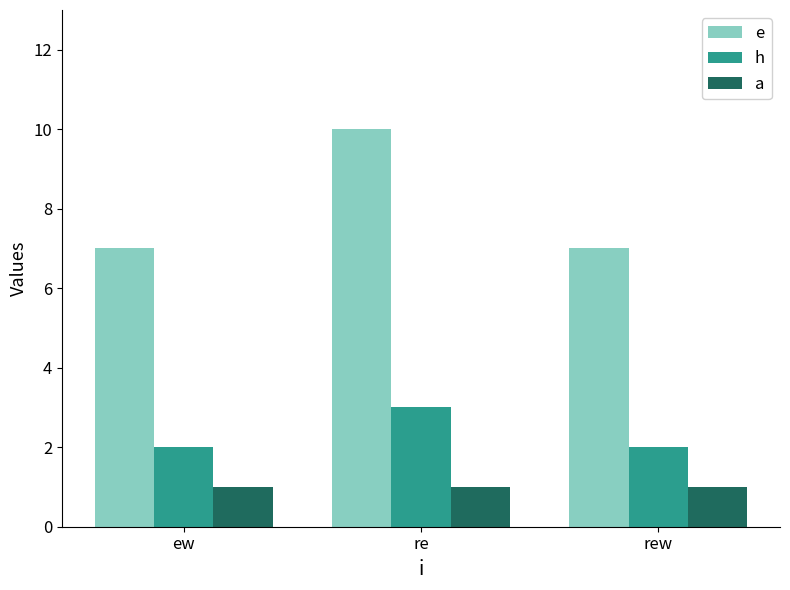

At which category is the sum across all series the highest?

re